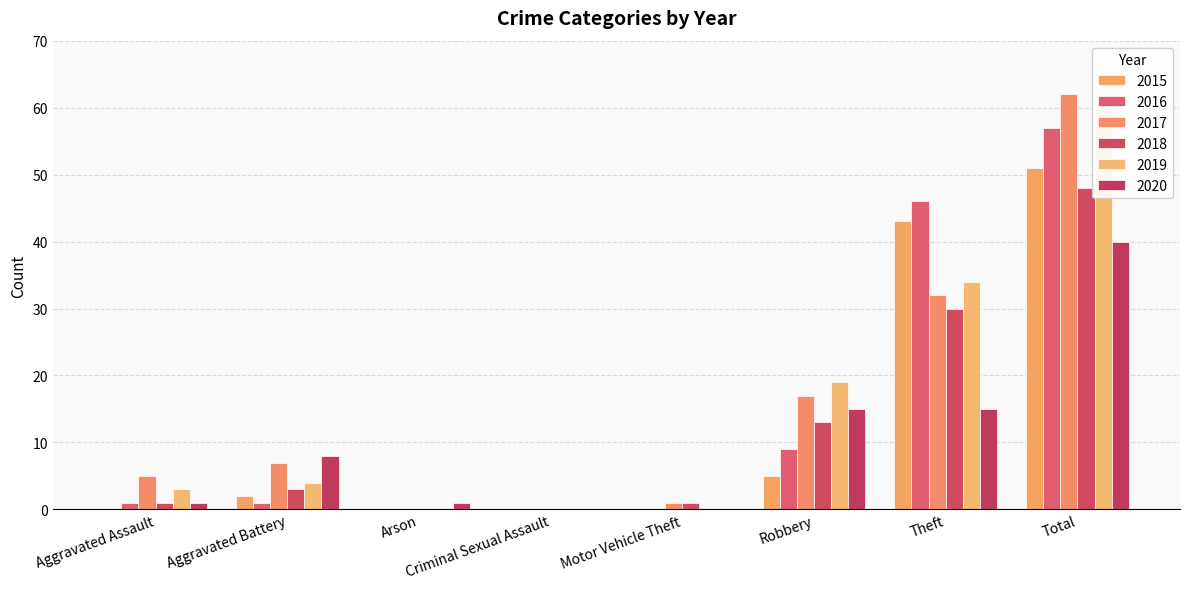

What are all the series names shown in the legend?

2015, 2016, 2017, 2018, 2019, 2020